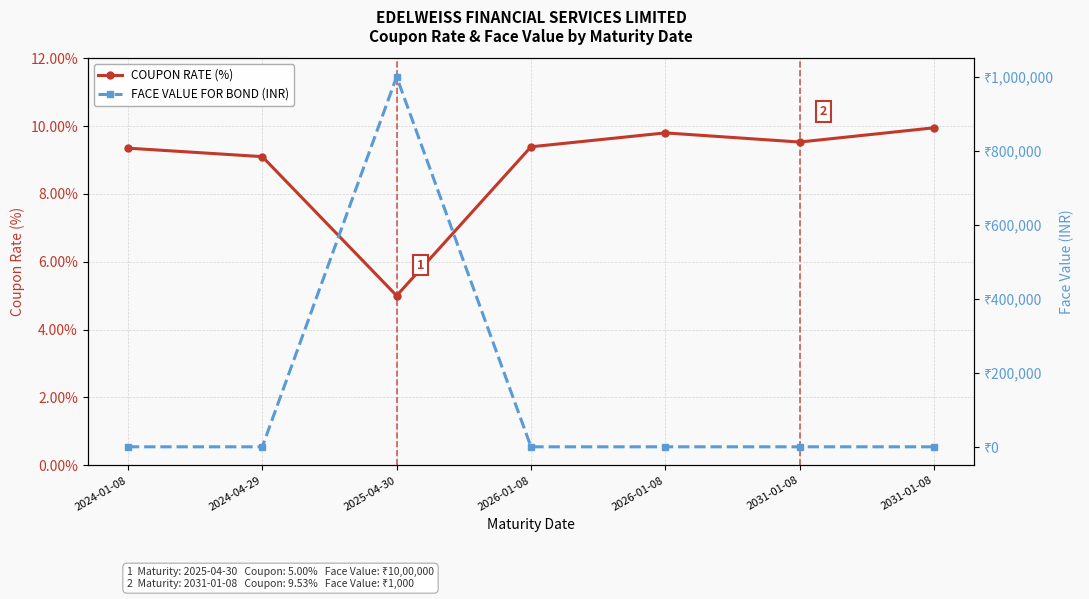

What is the average value of the FACE VALUE FOR BOND (INR) series?

143714.3